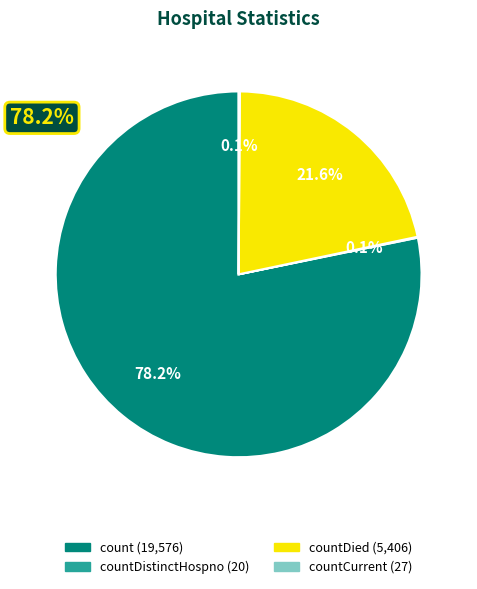

Is there a majority slice in this chart?

Yes